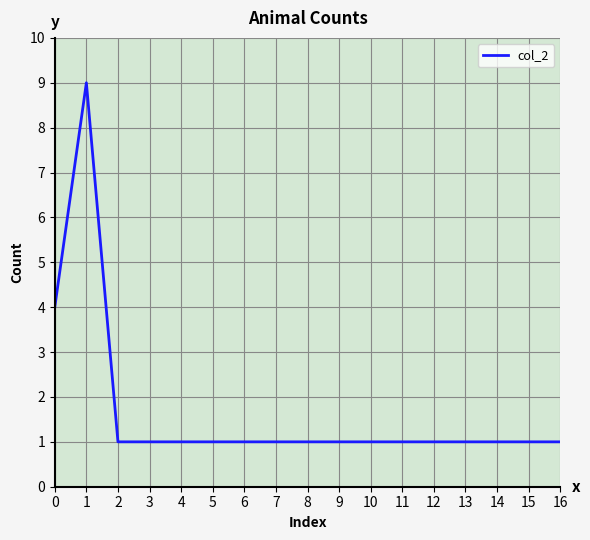

Approximately how many times larger is the value at 3 compared to 15?

1.0